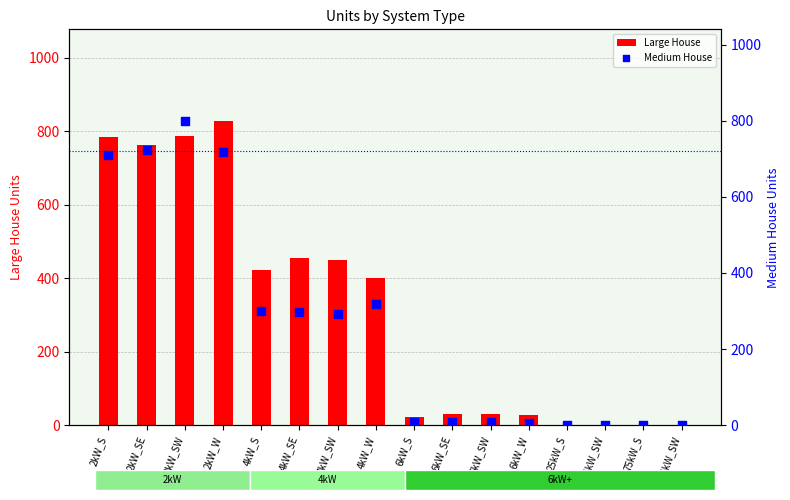

What are all the series names shown in the legend?

Large House, Medium House